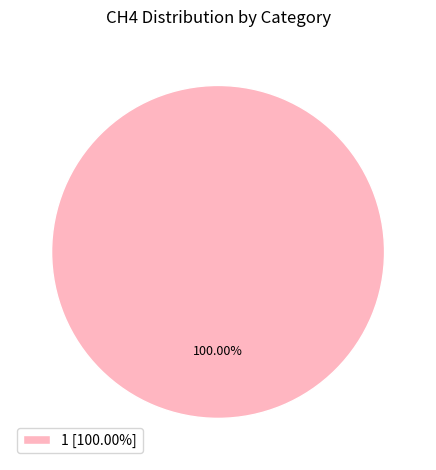

Does 1 [100.00%] account for over 50% of the chart?

Yes